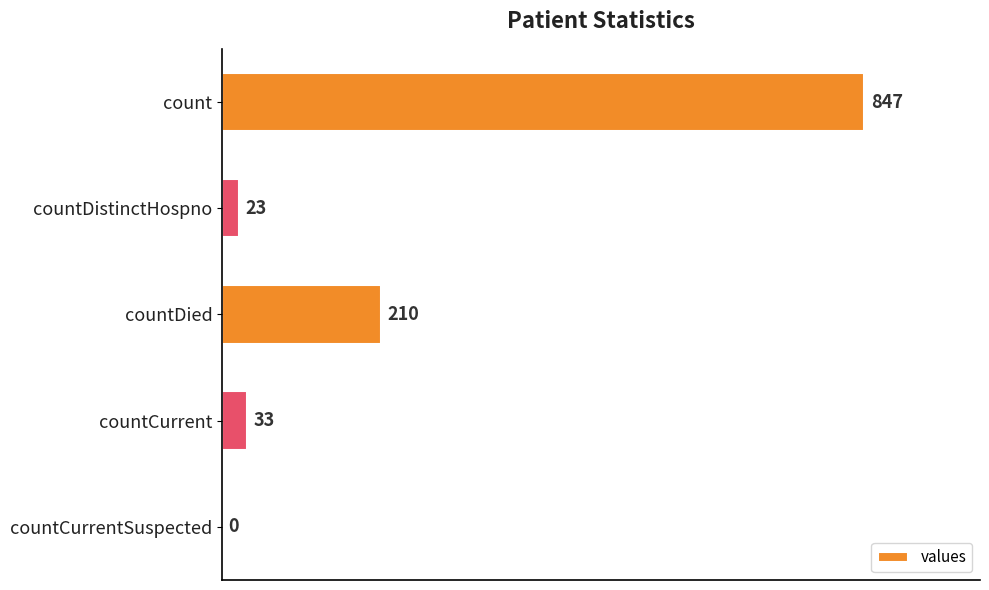

What is the change in value from countDistinctHospno to countCurrent?

+10